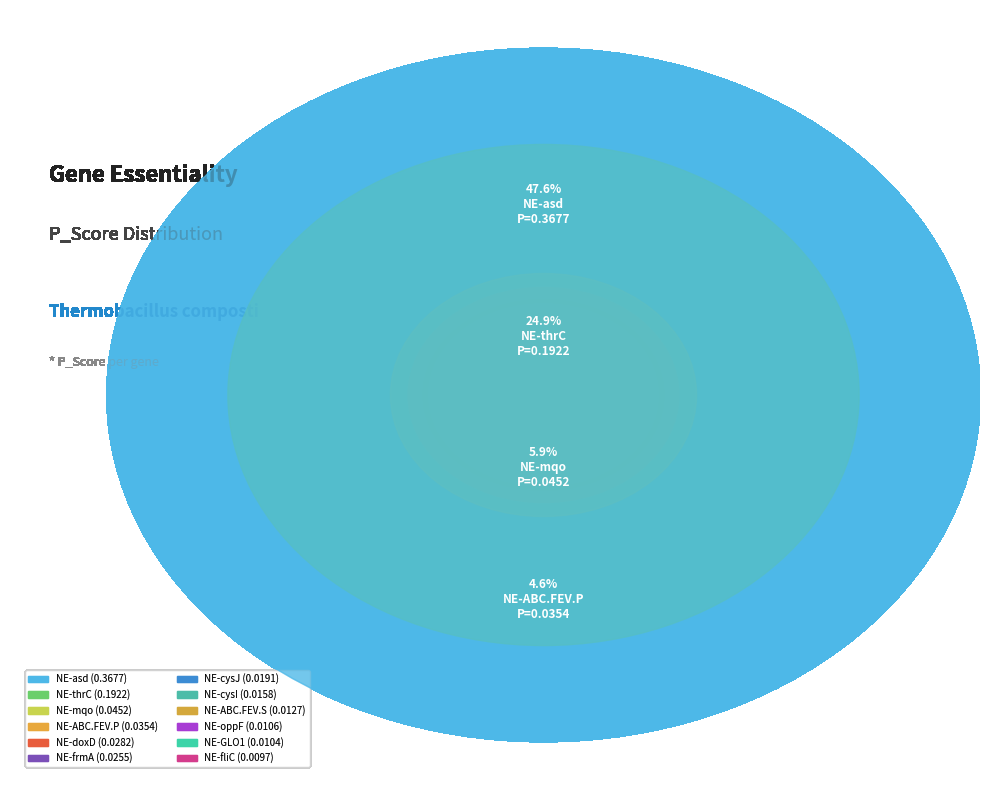

Which slice is the largest?

NE-asd